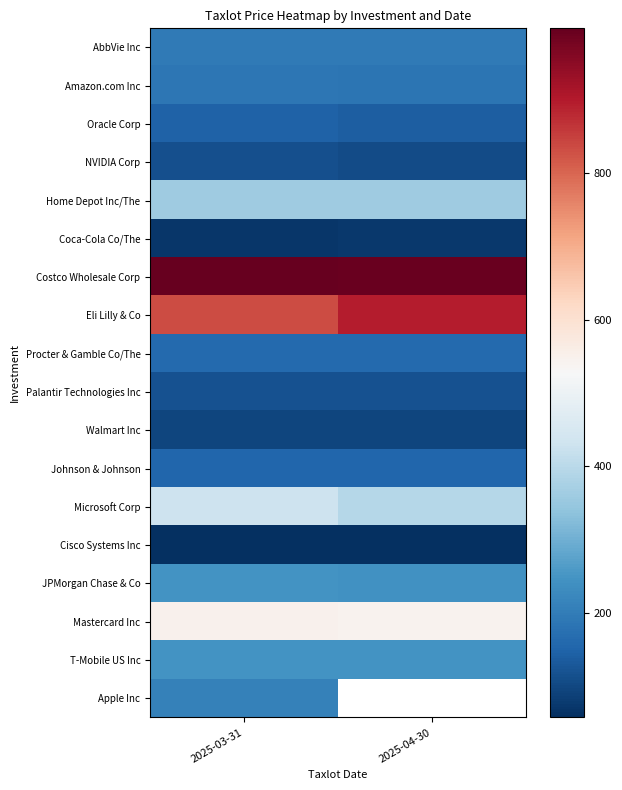

What is the sum of all Mastercard Inc values?

1091.9